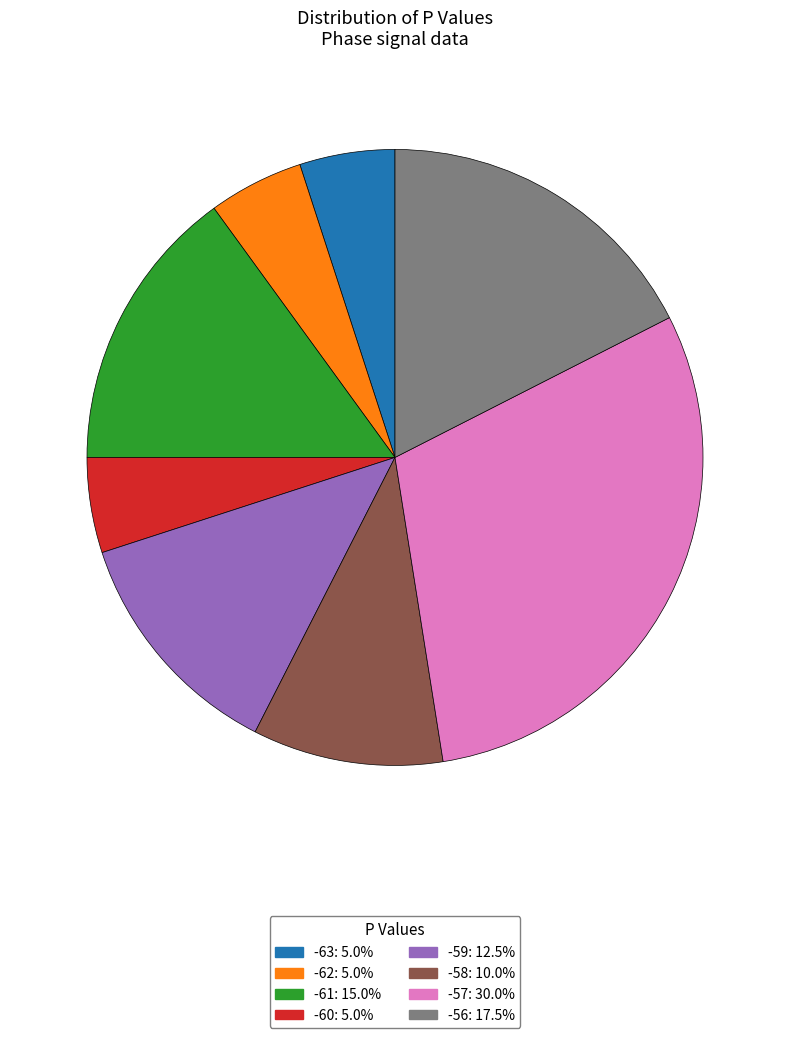

Which slice is the largest?

-57